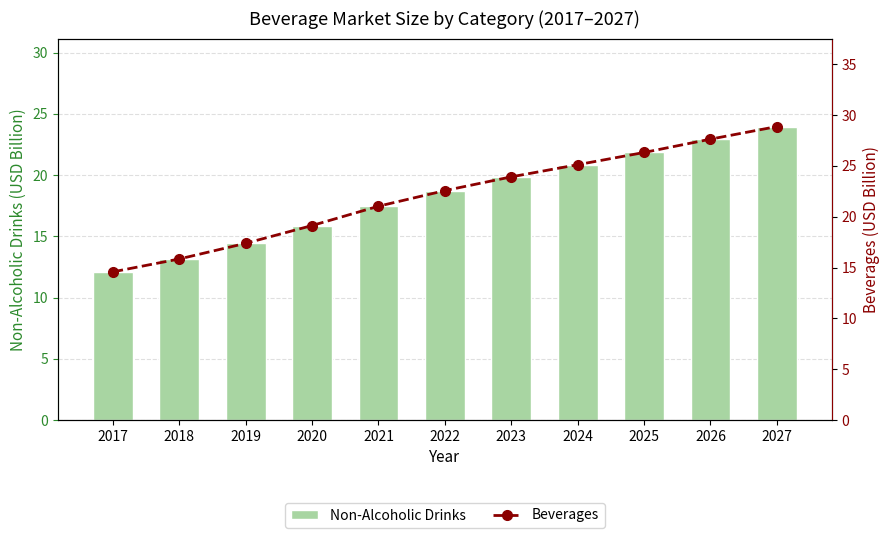

List the series in order of their peak value, lowest first.

Non-Alcoholic Drinks, Beverages